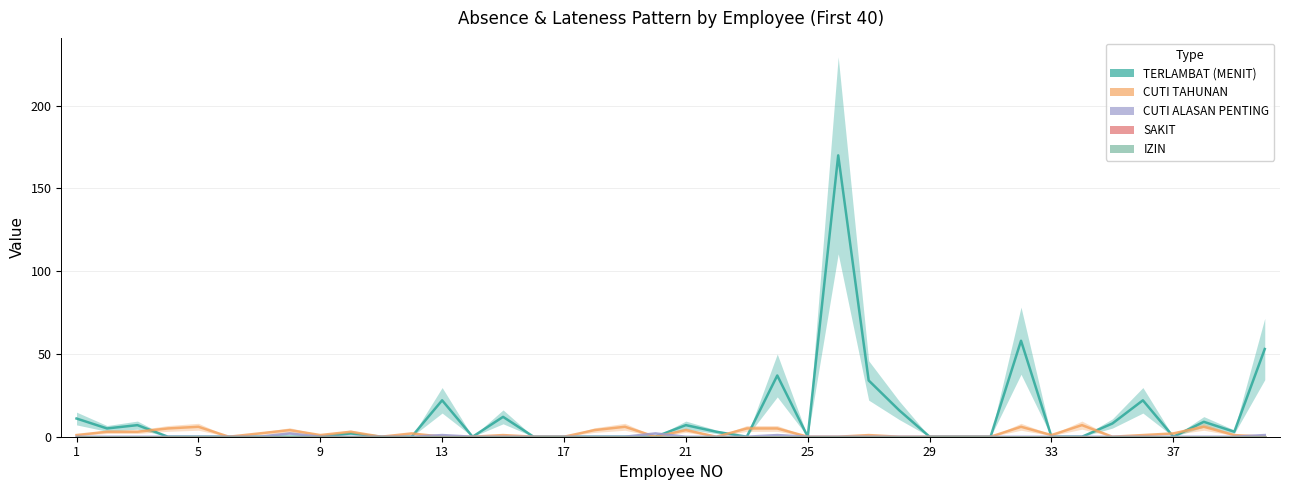

How many values in the CUTI ALASAN PENTING series exceed 0?

5